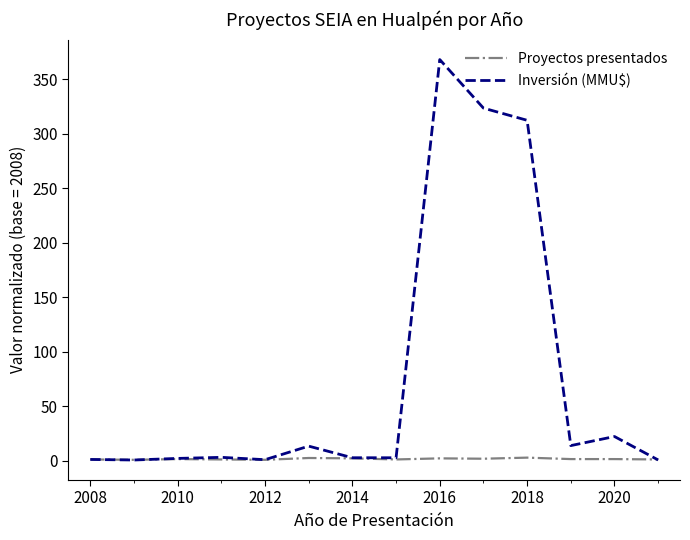

Which series has the largest total across all categories?

Inversión (MMU$)